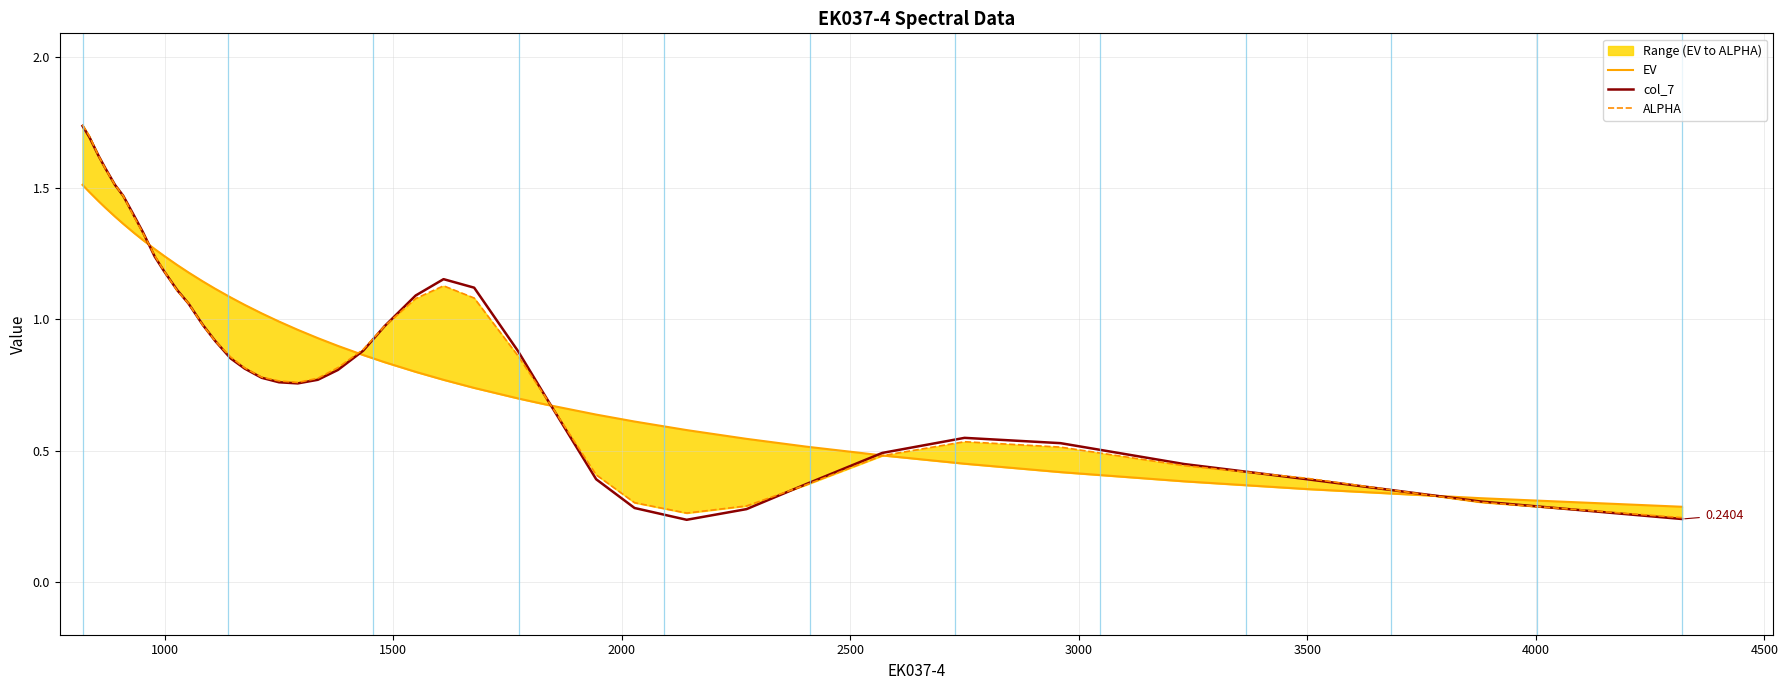

What is the smallest value displayed?

0.2